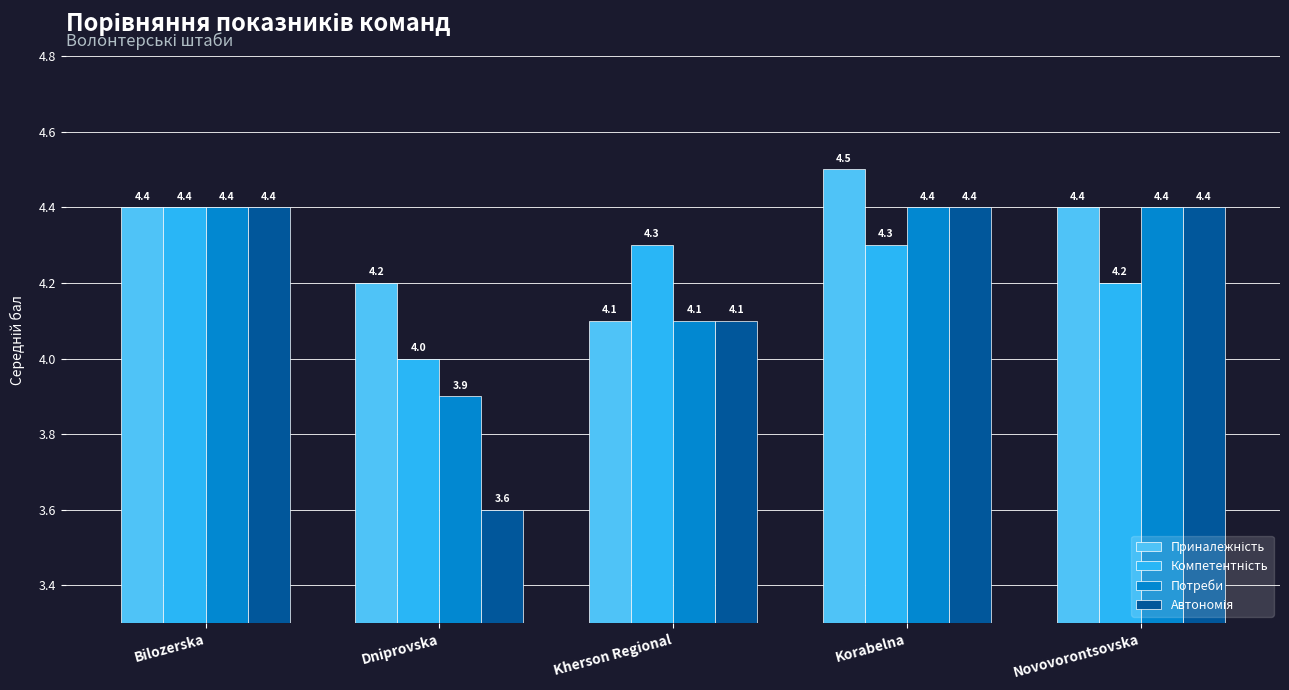

How many groups of bars are there?

5